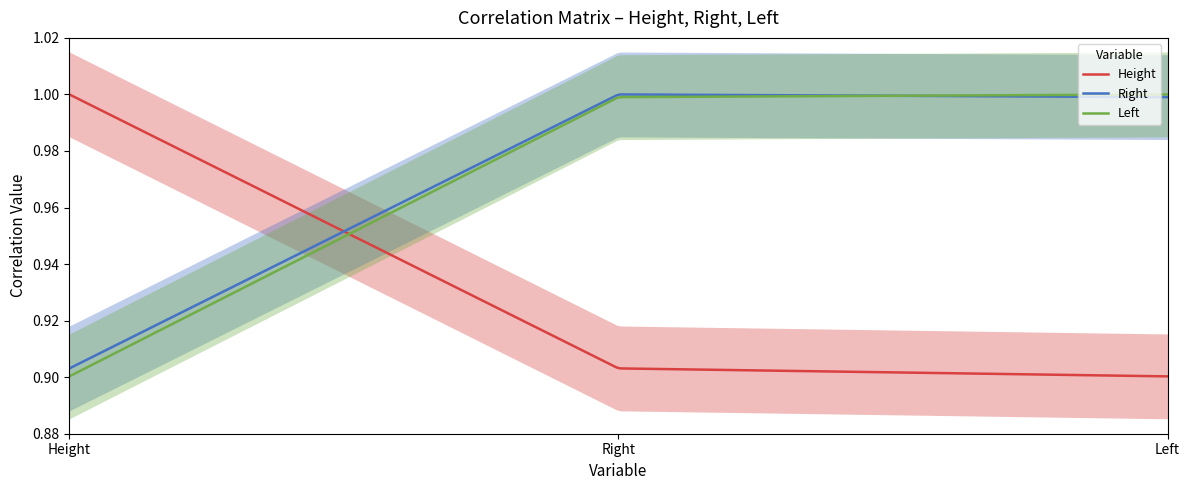

What position from the left is Left?

3